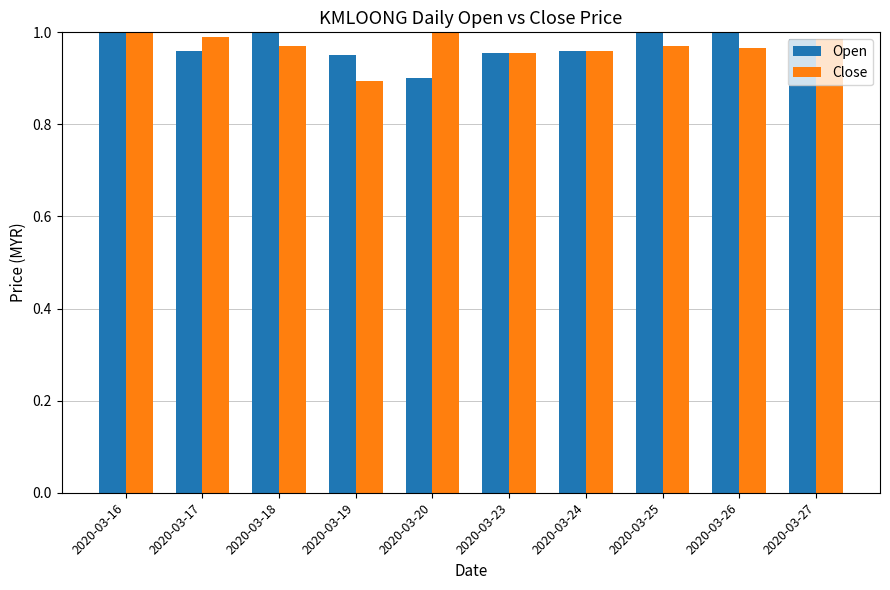

How many bars are there in total?

20